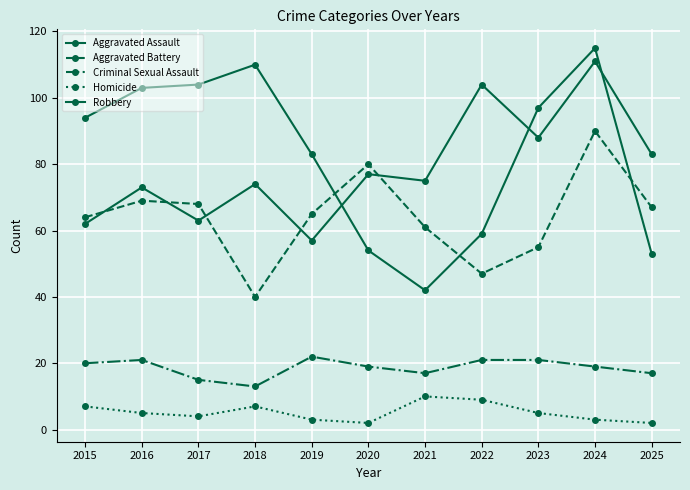

True or false: Aggravated Battery and Homicide cross at least once.

False